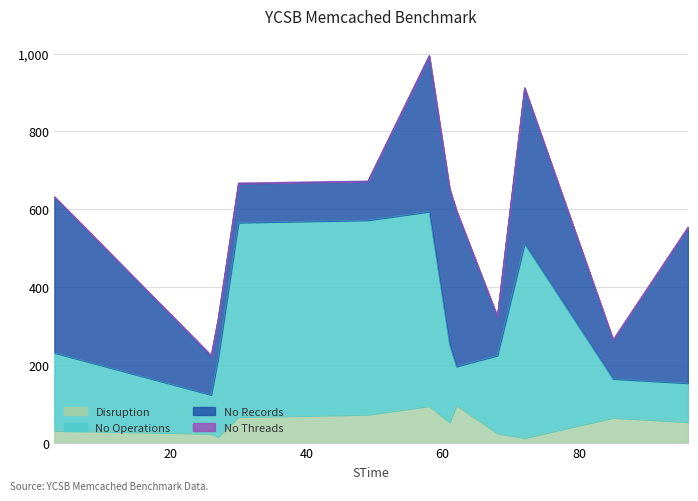

What is the spread (max minus min) of values at 85?

100